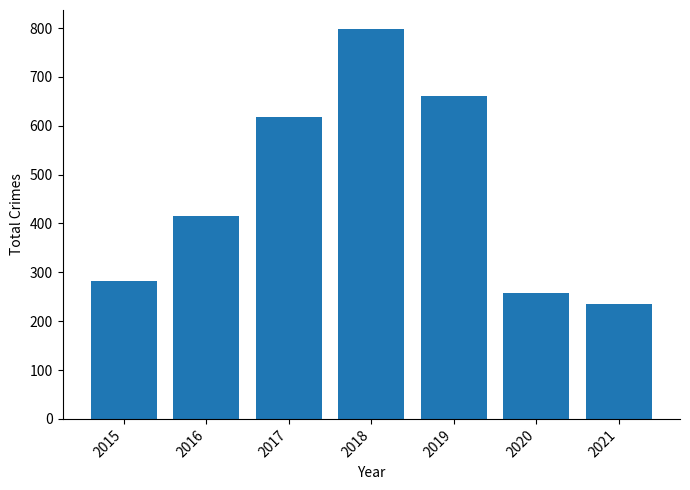

Count the number of data series in this chart.

1